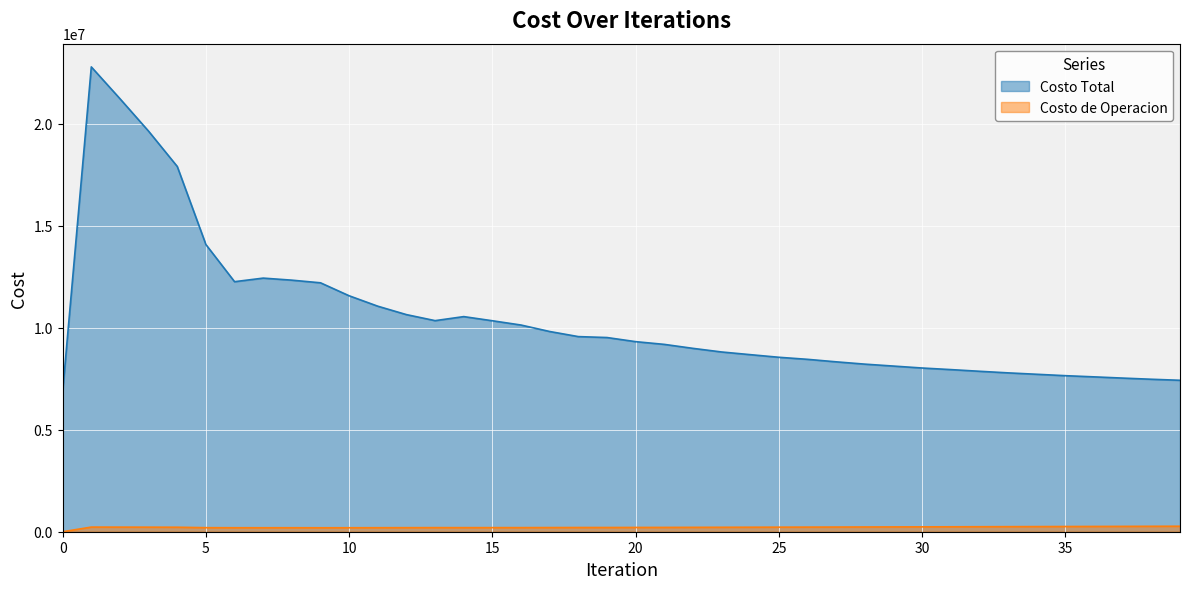

At which category is the sum across all series the highest?

1